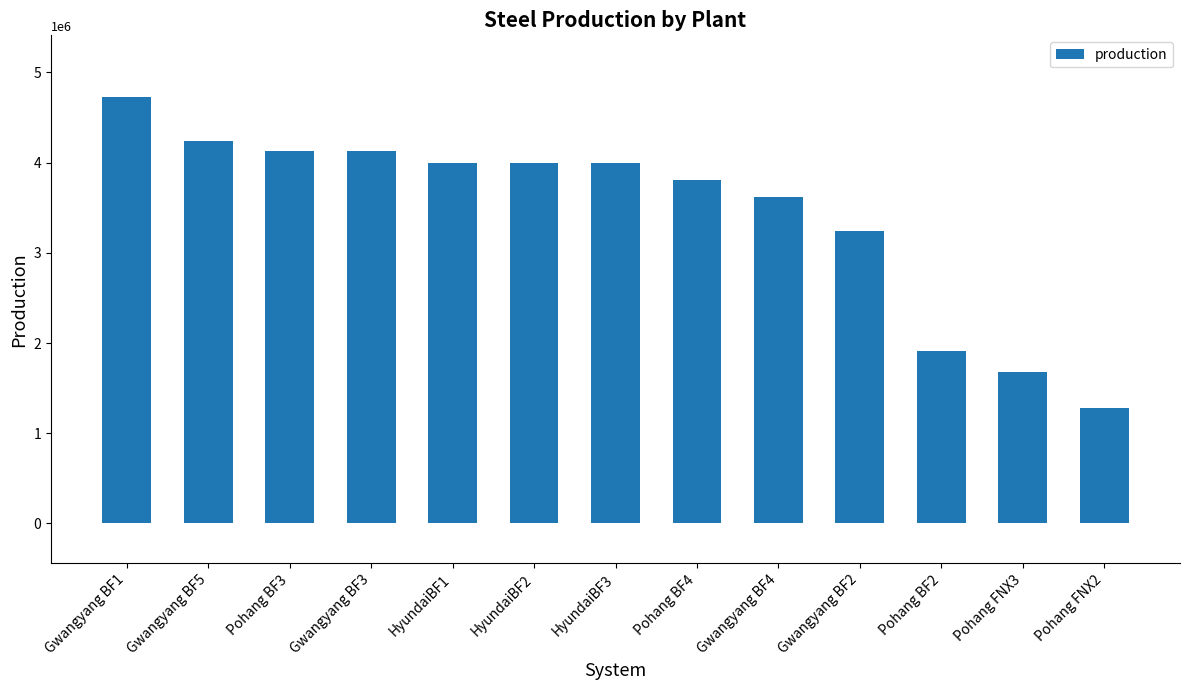

Where does the data first go above 4000000?

Gwangyang BF1